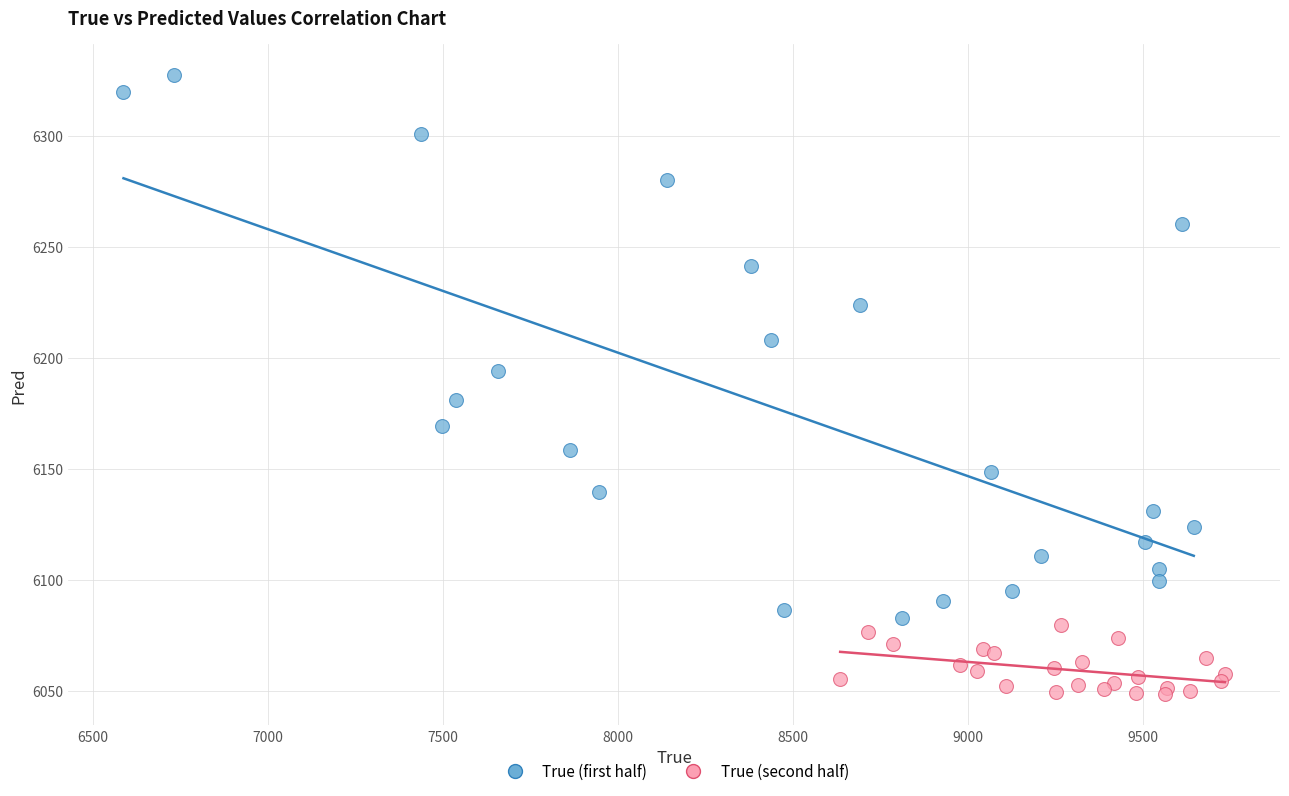

Which series contains the lowest Y value?

True (second half)